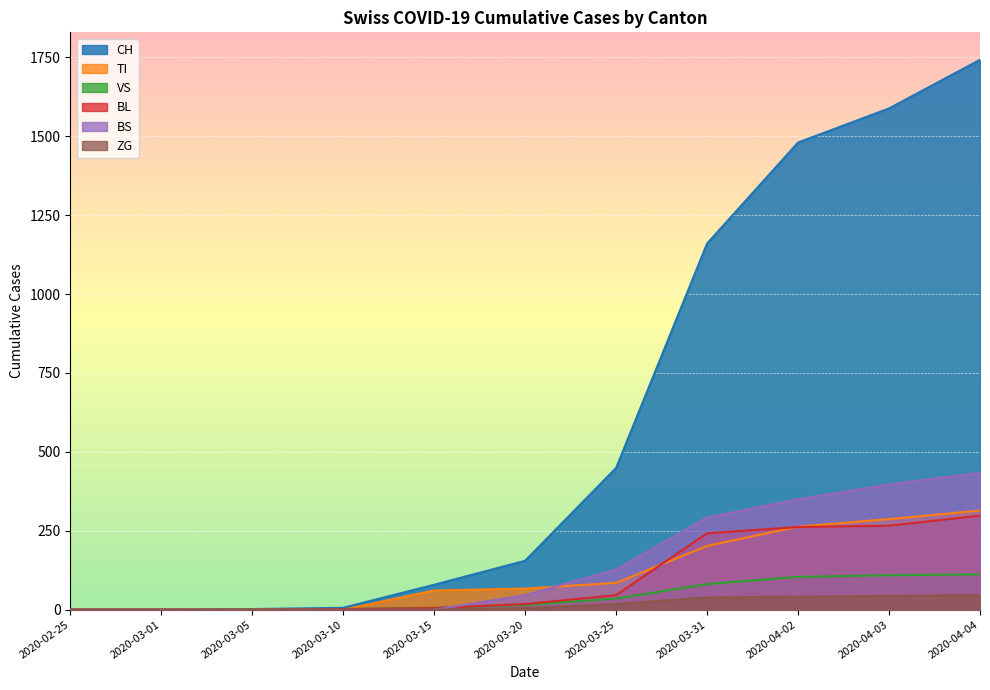

What is the difference between the BL values at 2020-04-04 and 2020-04-03?

32